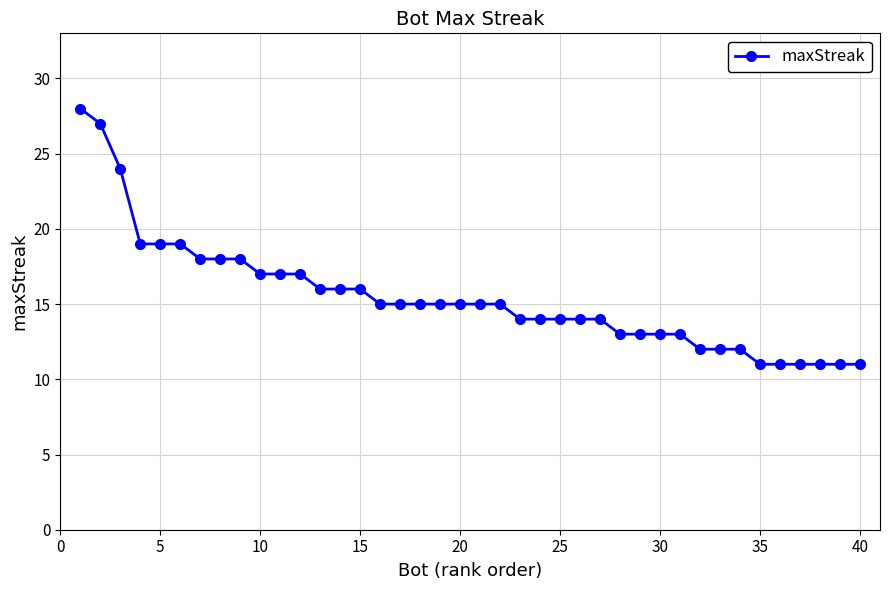

What is the minimum value shown in the chart?

11